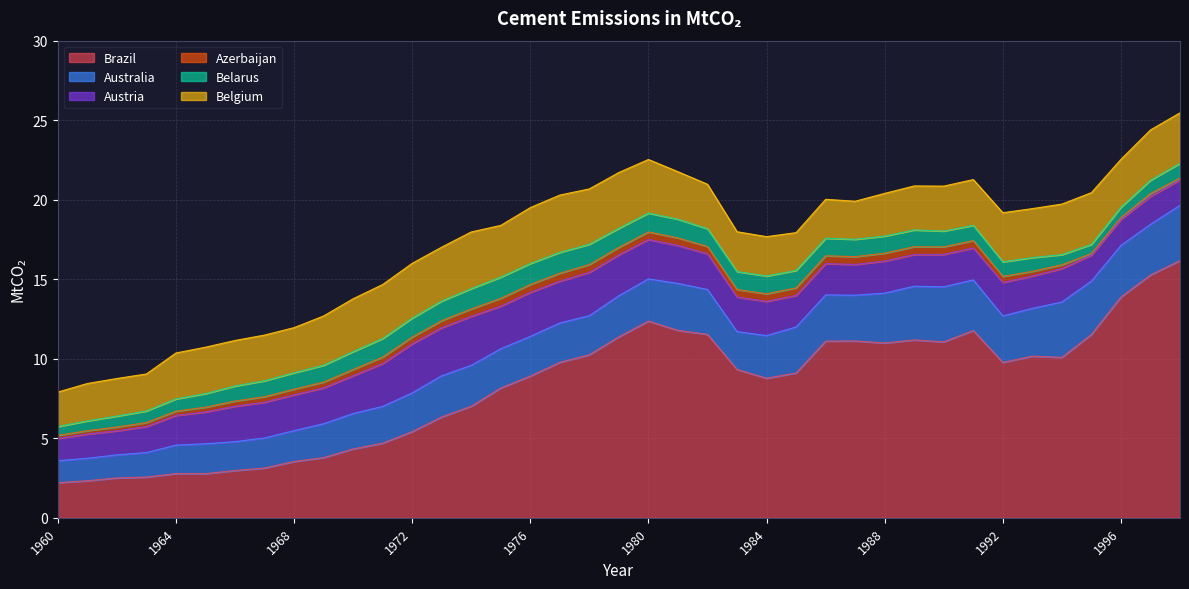

How many interior local peaks does the Azerbaijan series have?

5